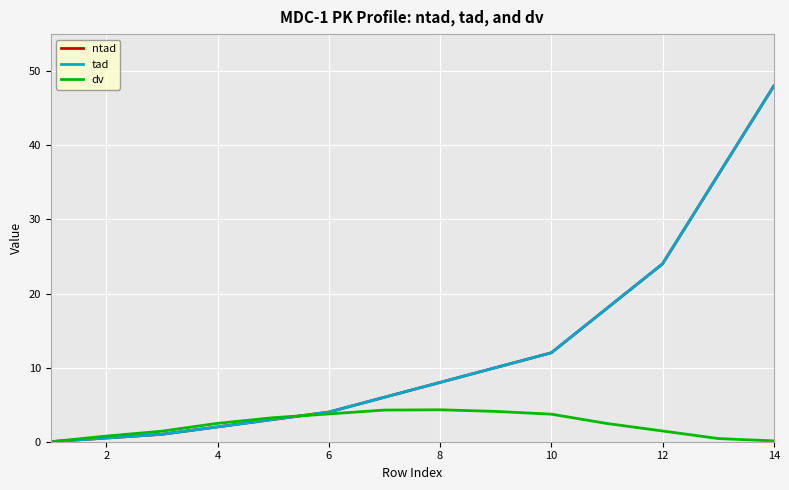

Does the chart display data point markers on the line(s)?

No